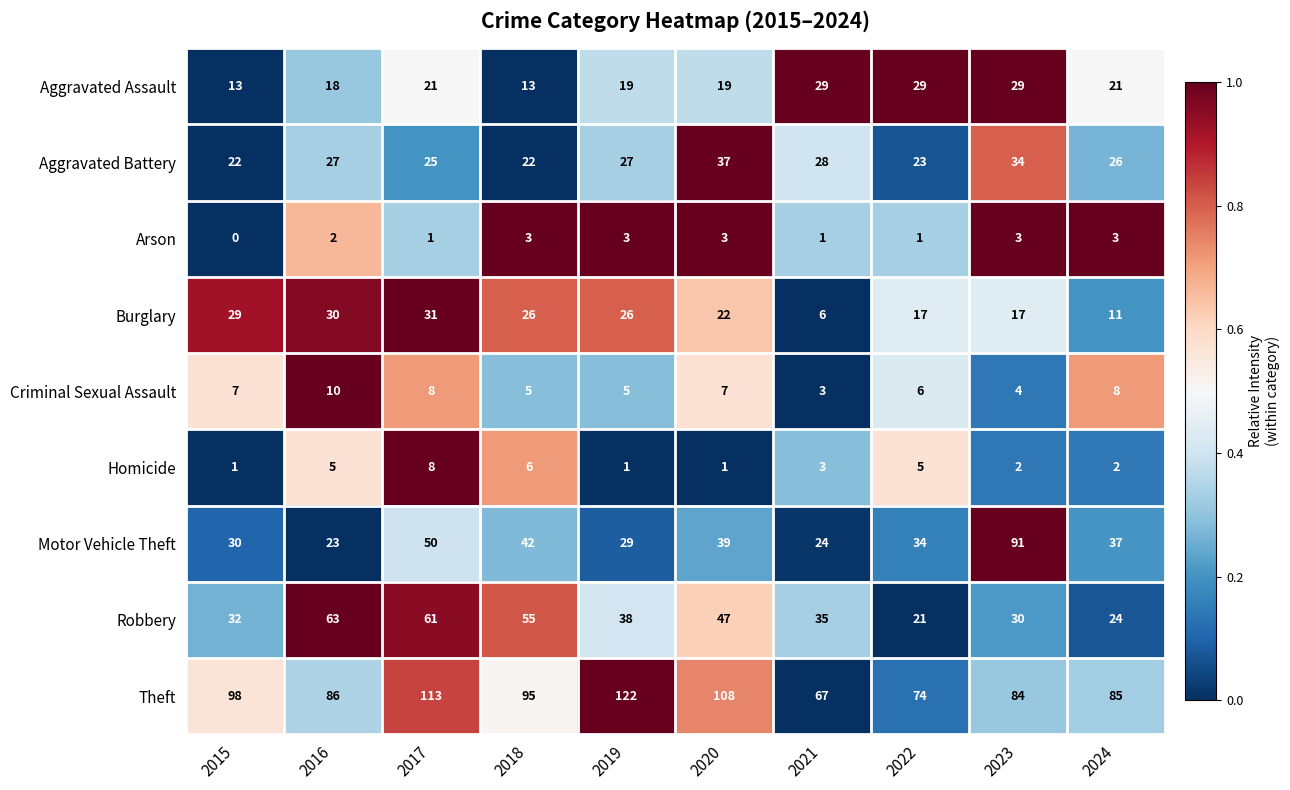

What is the sum of all Robbery values?

406